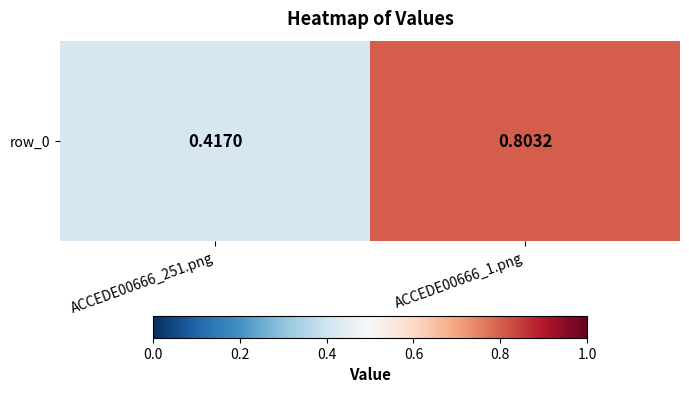

How many data points does each series have?

2